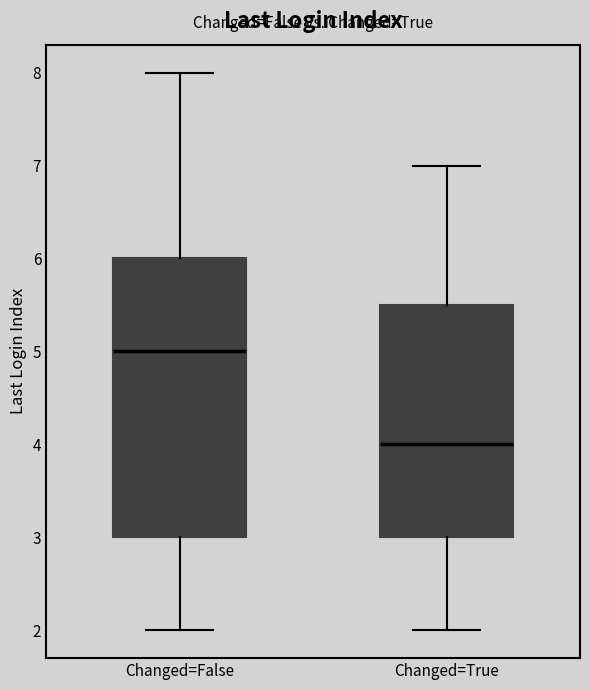

Which box's median line is the lowest?

Changed=True